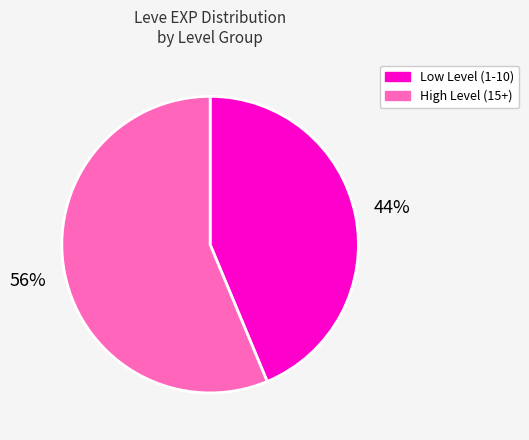

What is the ratio of the value at High Level (15+) to the value at Low Level (1-10)?

1.3